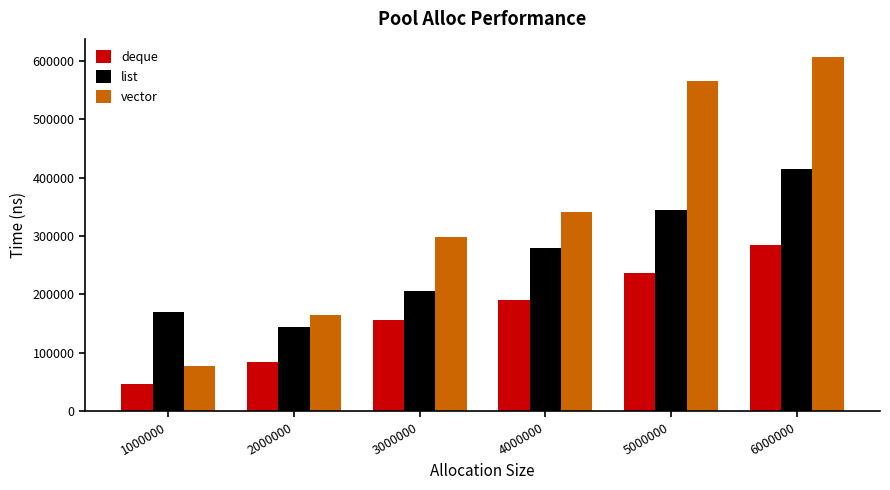

Rank the series at 1000000 from lowest to highest value.

deque, vector, list